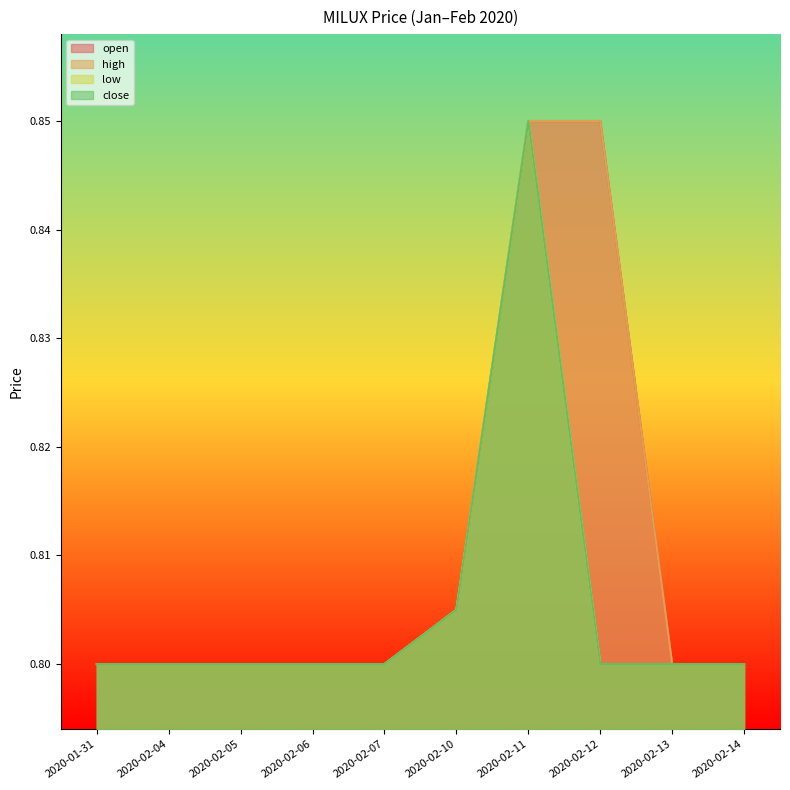

At which category does close reach its first local peak?

2020-02-11